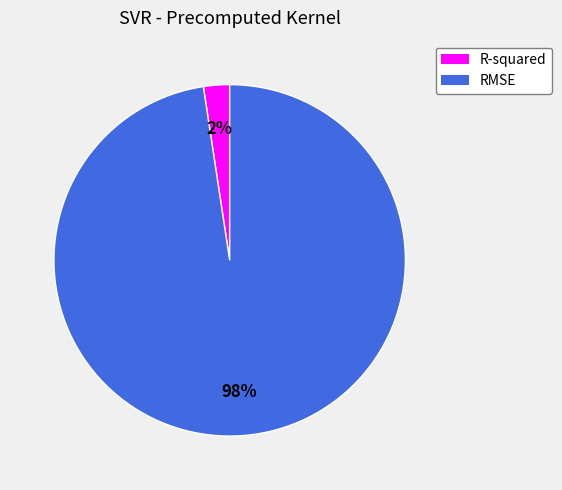

Which slice is the largest?

RMSE